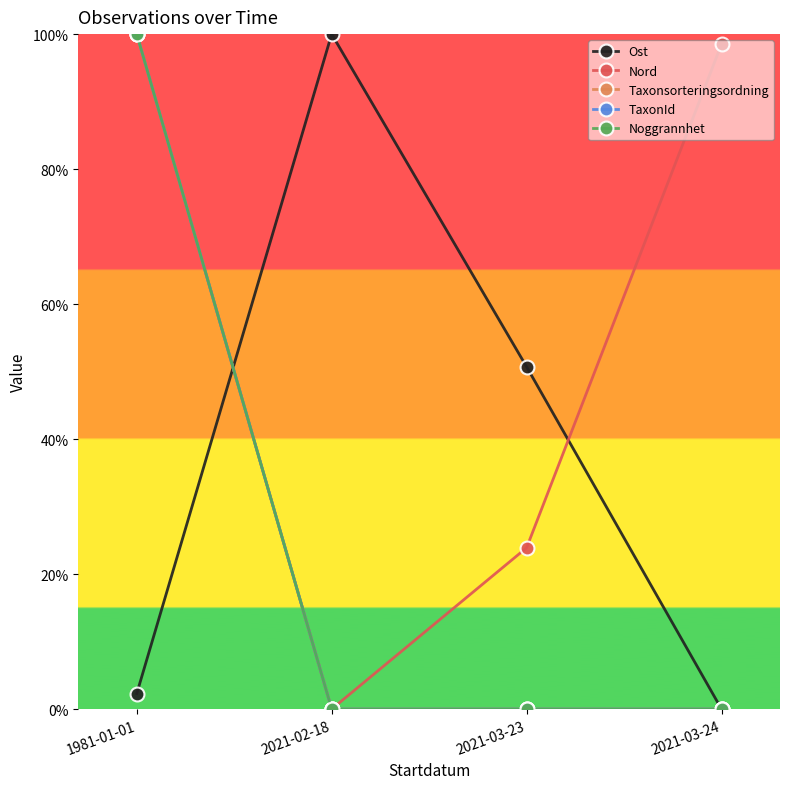

Is this an area chart (filled region under the line)?

No